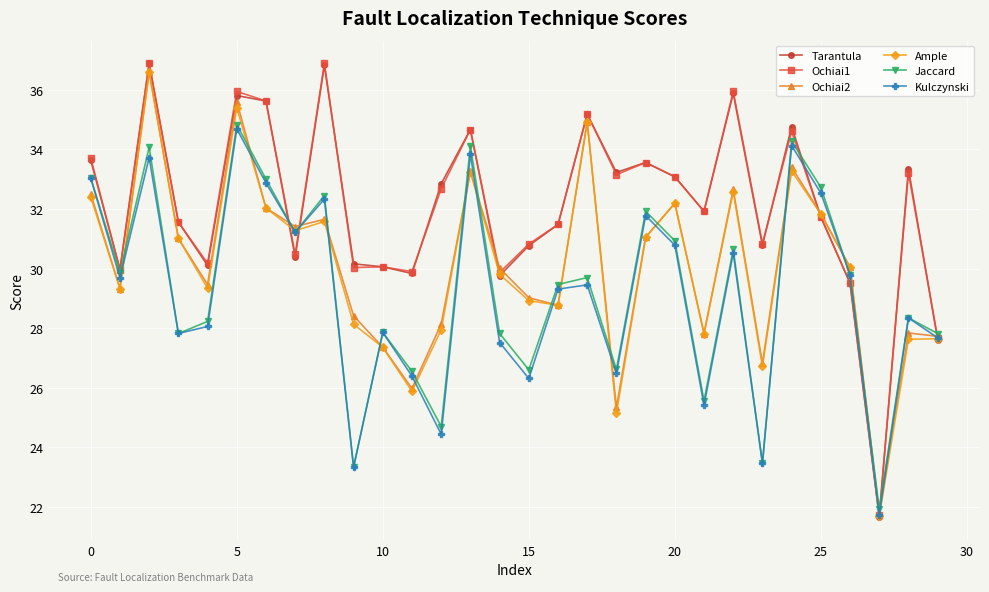

What is the minimum value shown in the chart?

21.7